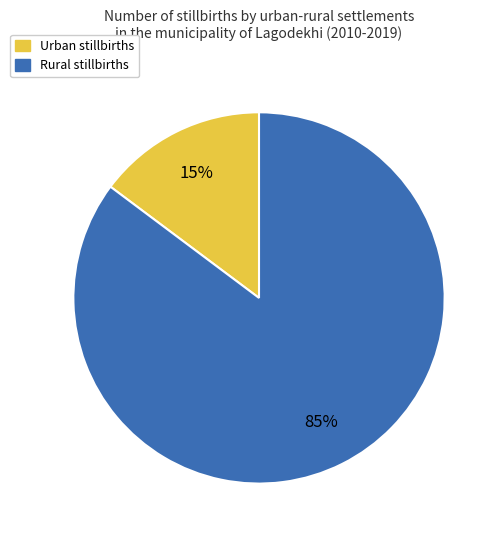

Is there a majority slice in this chart?

Yes